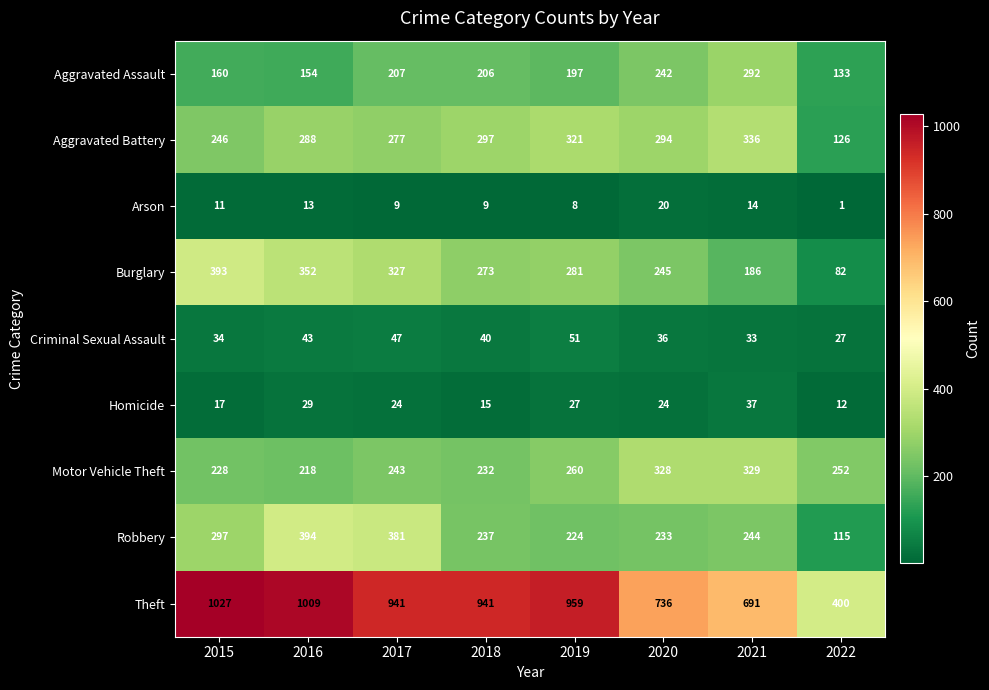

What is the greatest value displayed?

1027